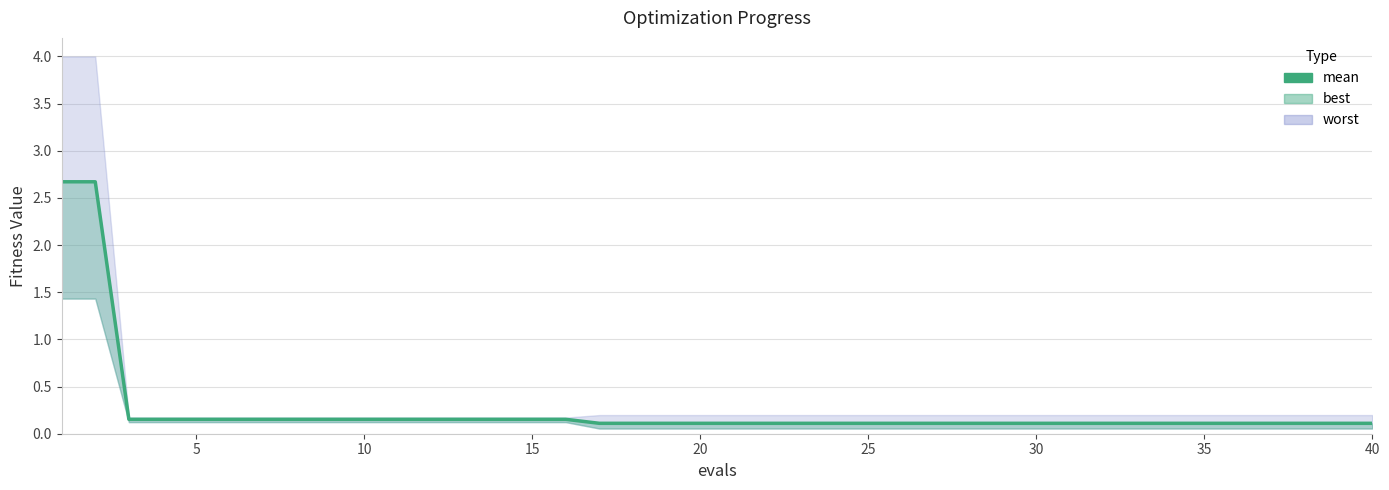

What is the smallest value displayed?

0.1